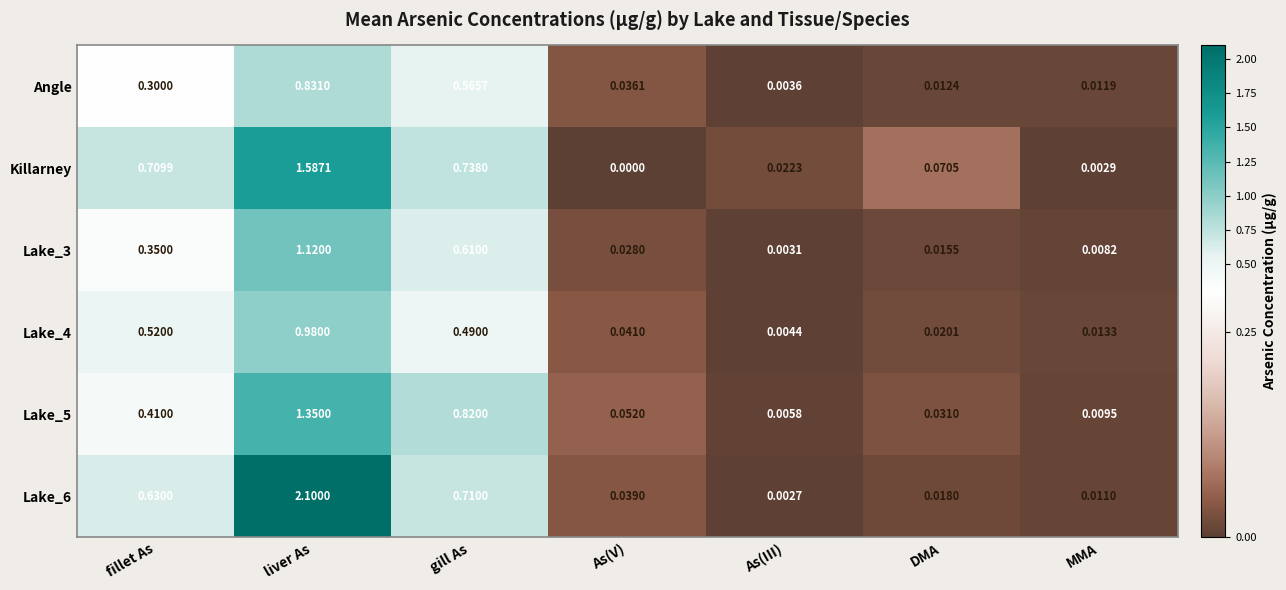

Where is Lake_4 nearest to the value 0?

As(III)